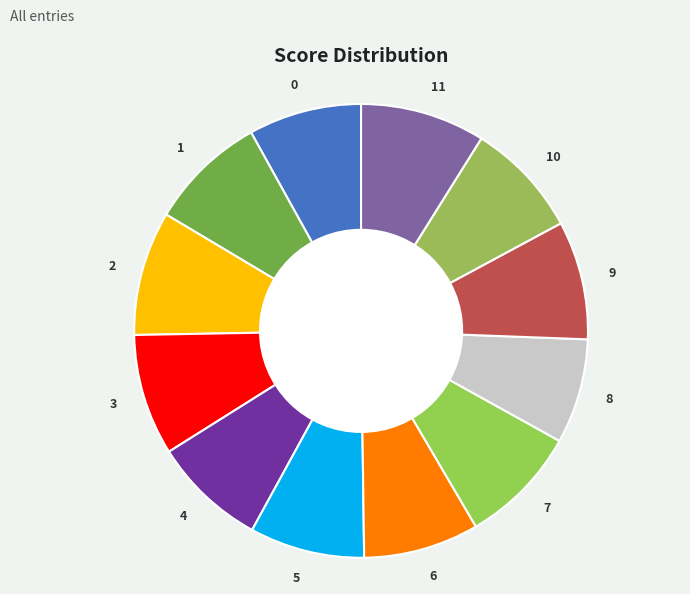

Do 7 and 8 together represent more than half of the pie?

No